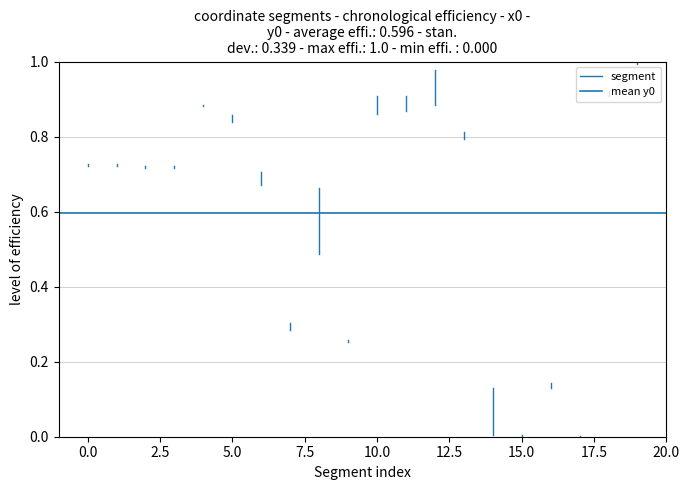

What position from the left is 0.0?

2